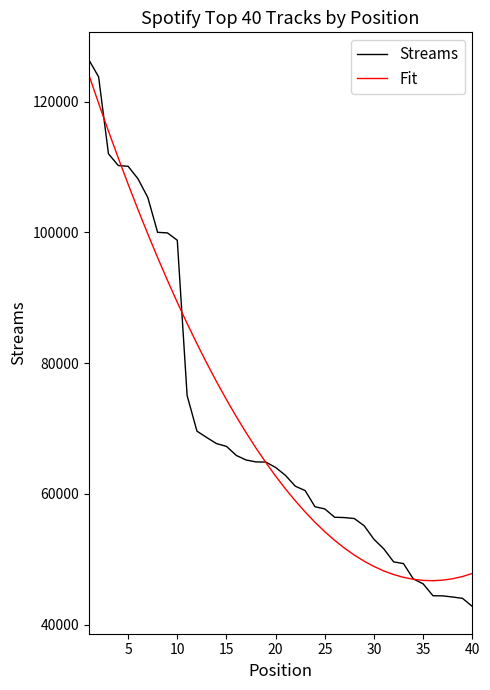

What is the greatest value displayed?

126419.0